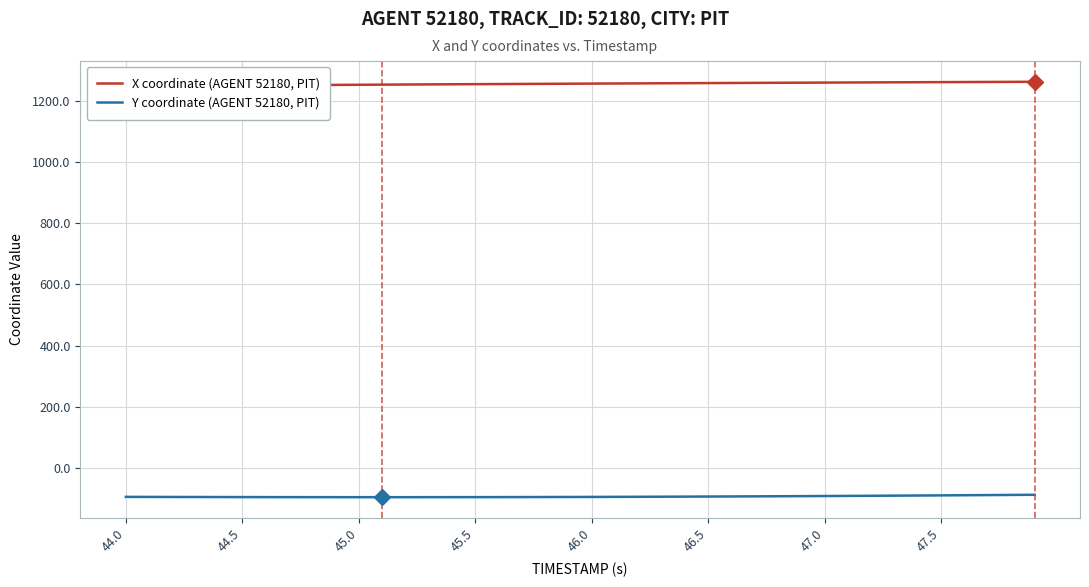

The X coordinate (AGENT 52180, PIT) series shows 1823.7 at 16. True or false?

False